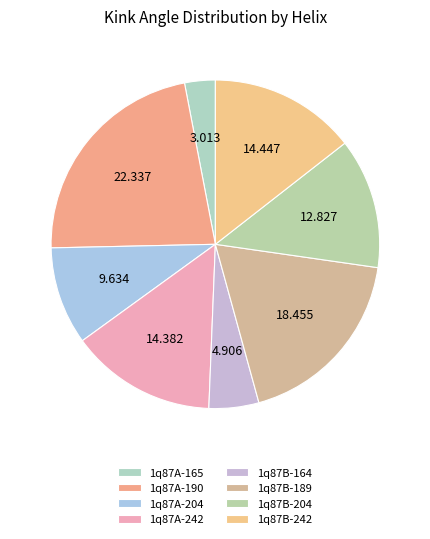

Is there a majority slice in this chart?

No